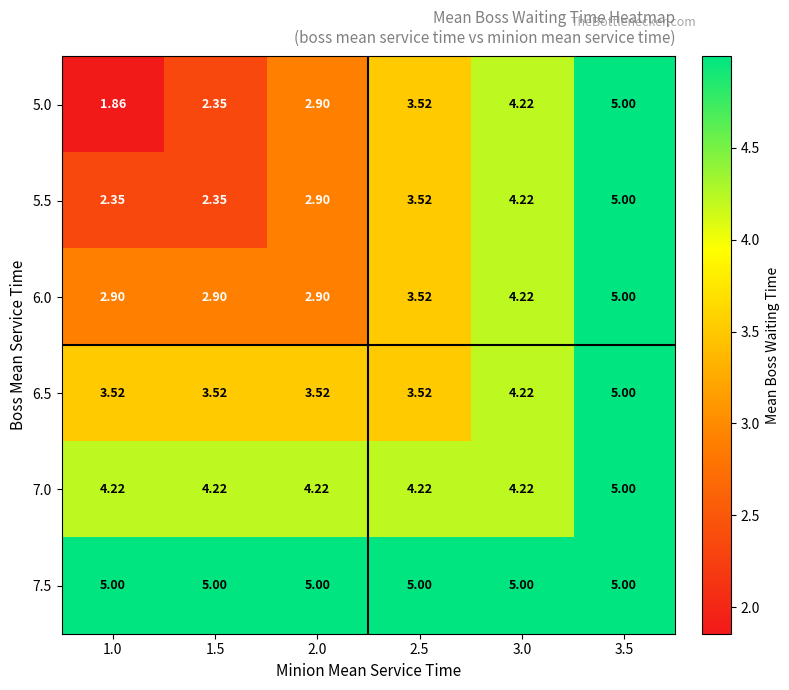

Is the value of 5.5 at 1.5 greater than the value of 7.5 at 3.5?

No